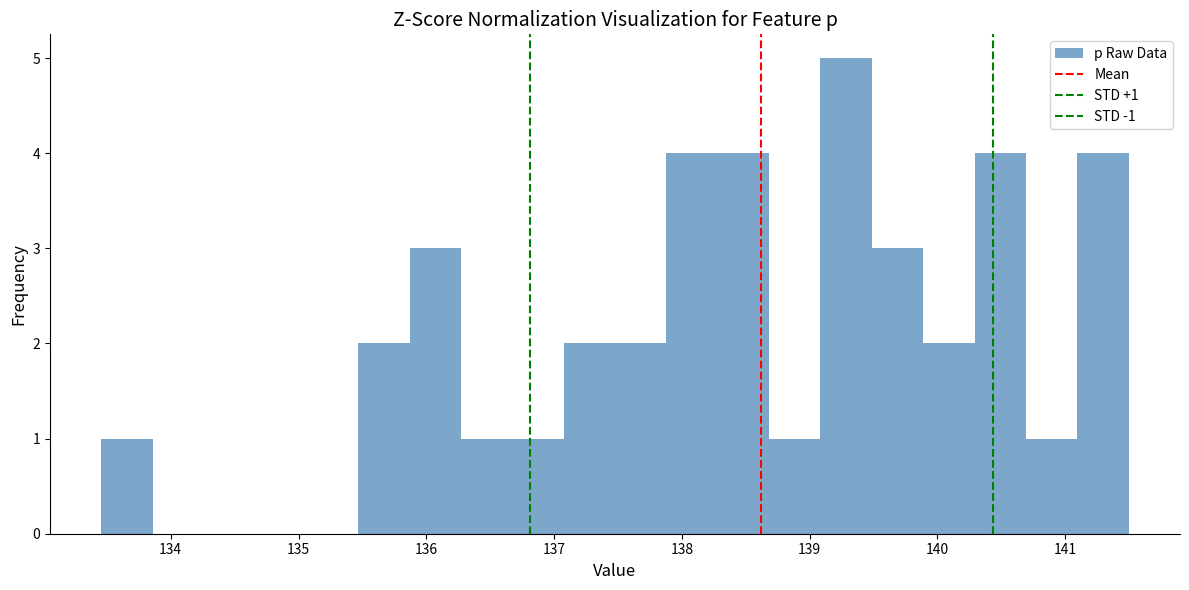

Which range on the x-axis has the tallest bar?

139.1 to 139.5